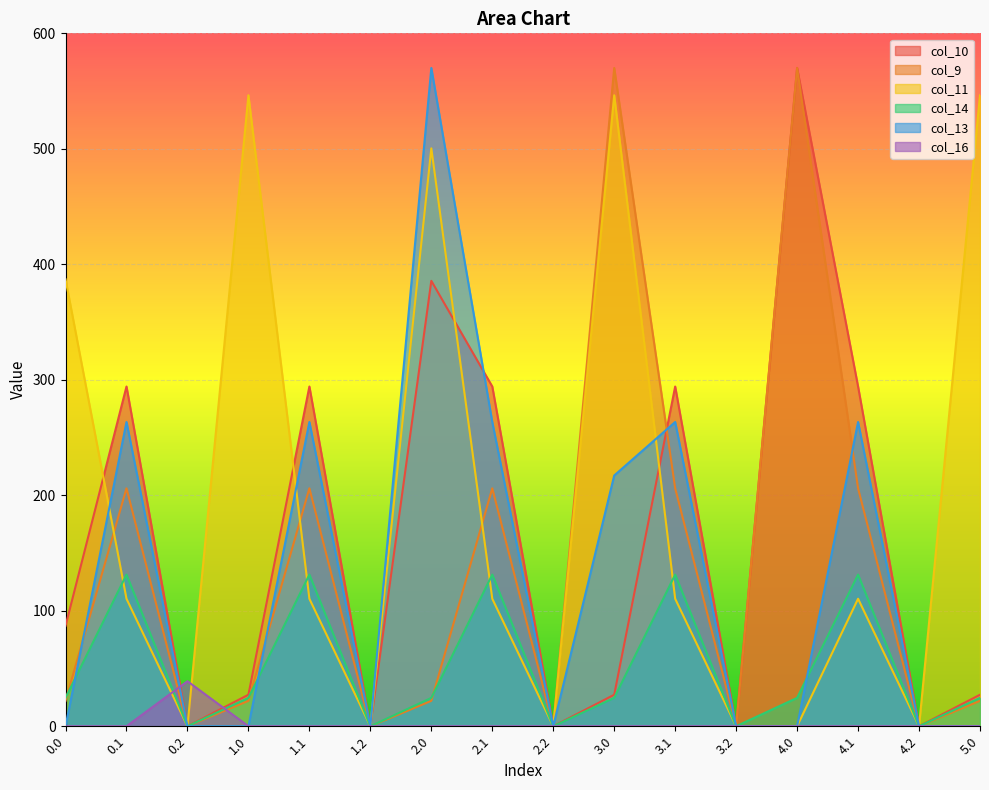

Which series has the widest spread of values?

col_10